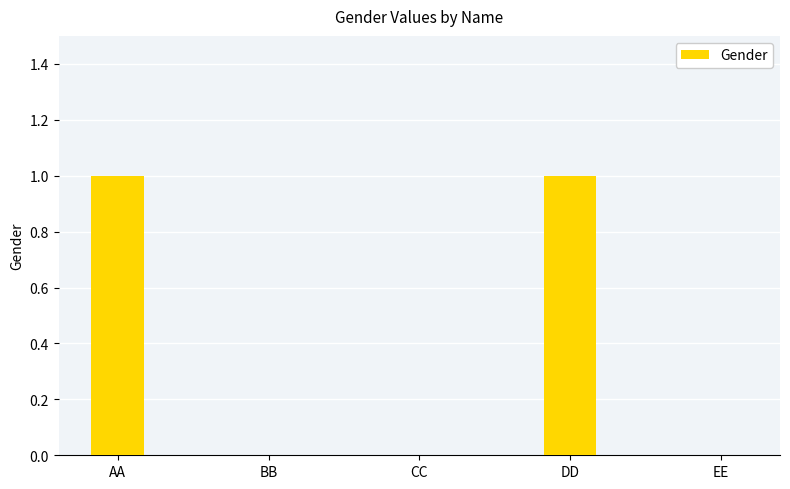

Are the bars horizontal?

No